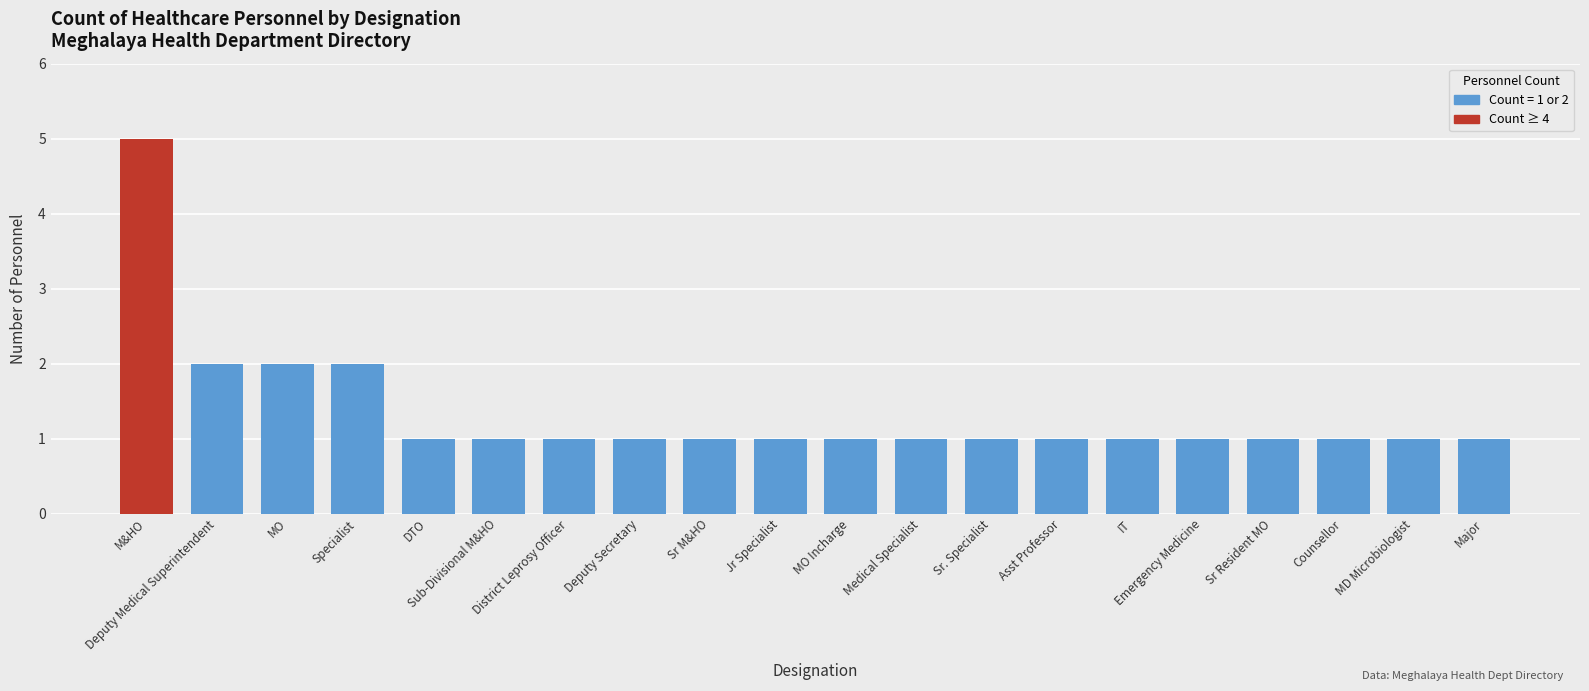

How many data points does each series have?

20